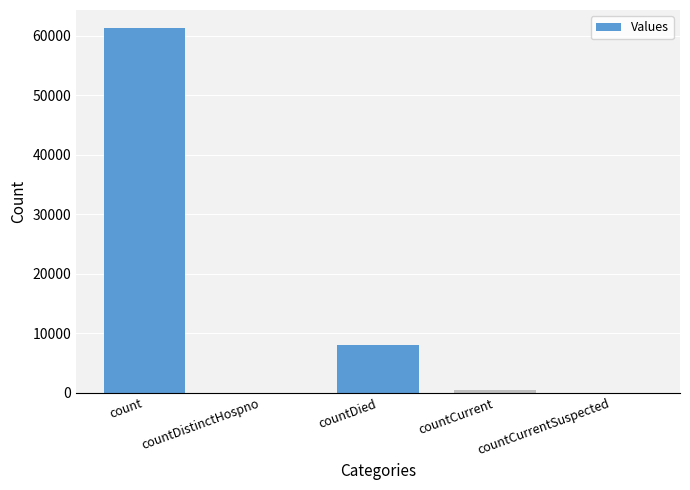

Which has a higher value, countDied or countDistinctHospno?

countDied